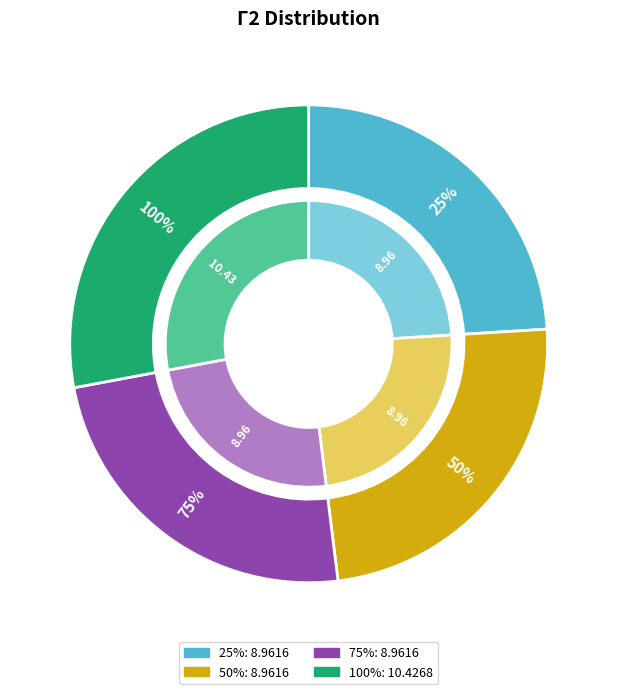

Do 25% and 100% together represent more than half of the pie?

Yes